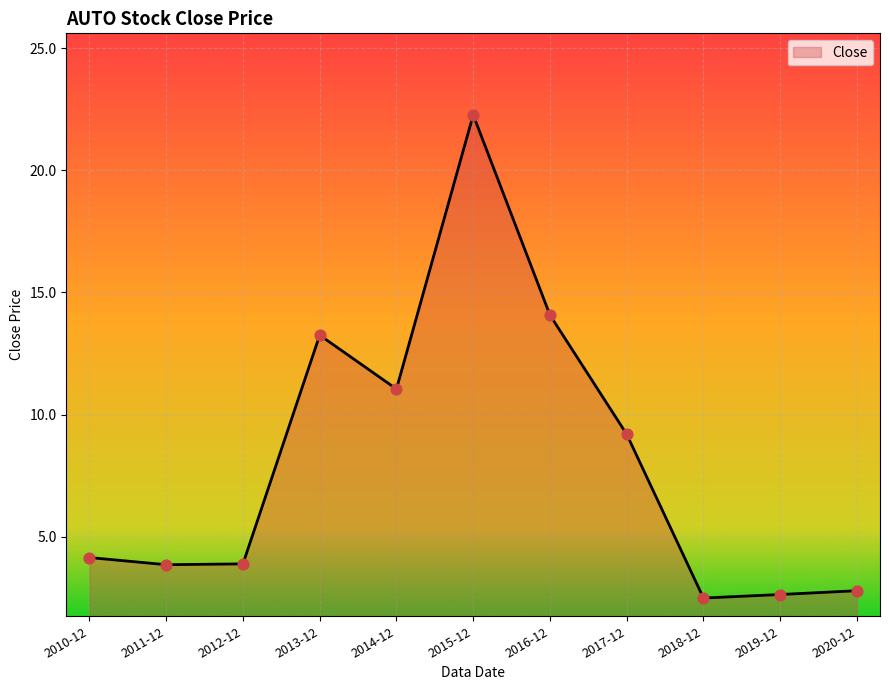

What is the change in value from 2010-12 to 2014-12?

+6.9